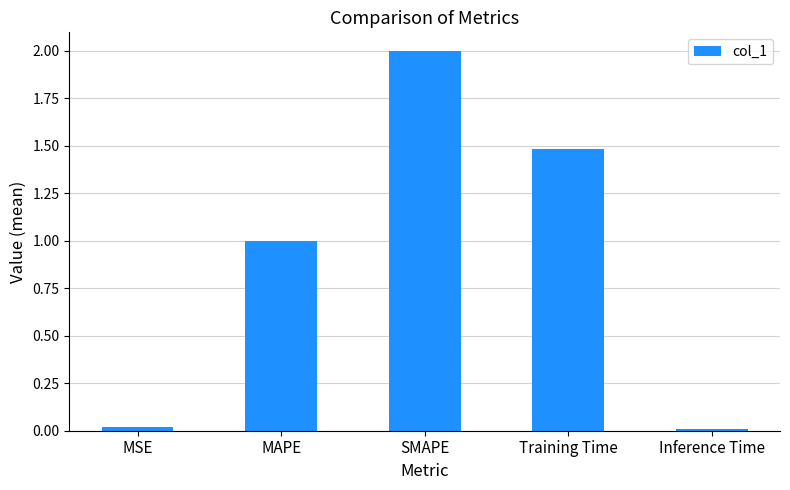

What is the label of the 2nd bar from the right?

Training Time